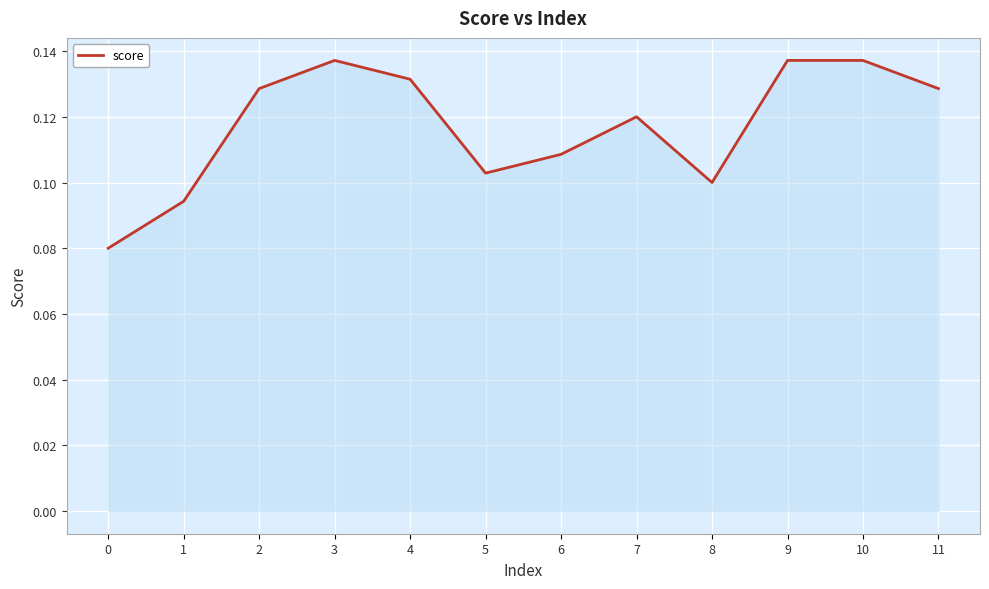

Is it true that the value at 4 is 0.0?

False